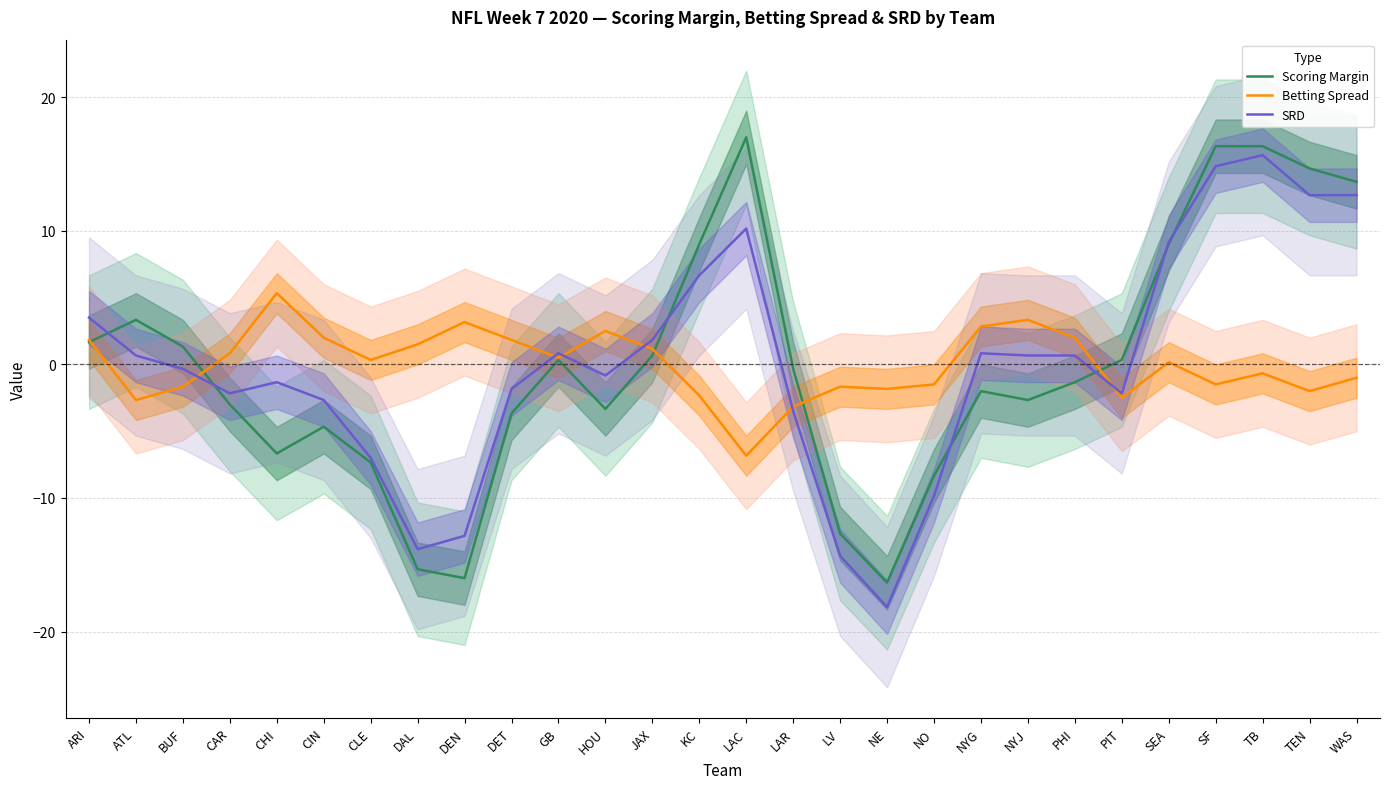

What position from the left is CLE?

7